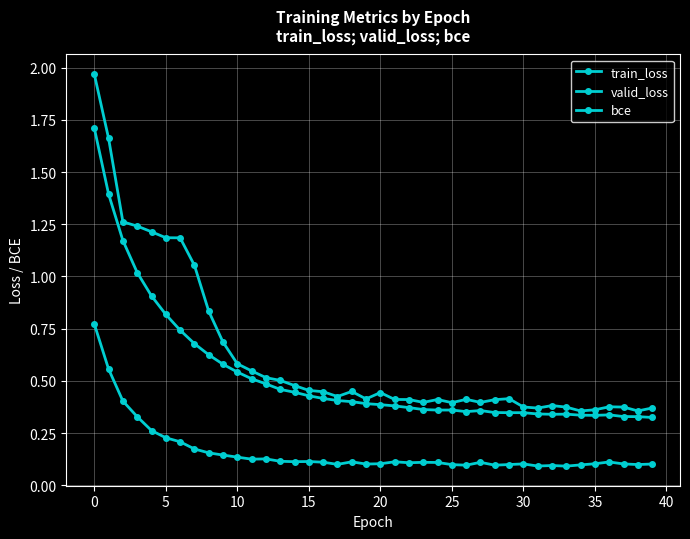

Rank the series by their average value, from highest to lowest.

valid_loss, train_loss, bce